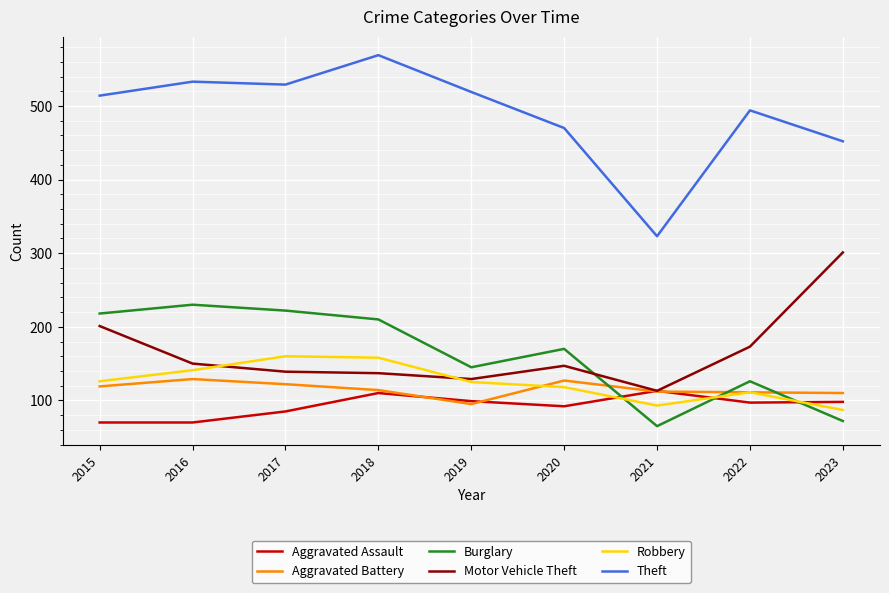

In Robbery, how many points are higher than both neighbors (excluding endpoints)?

2